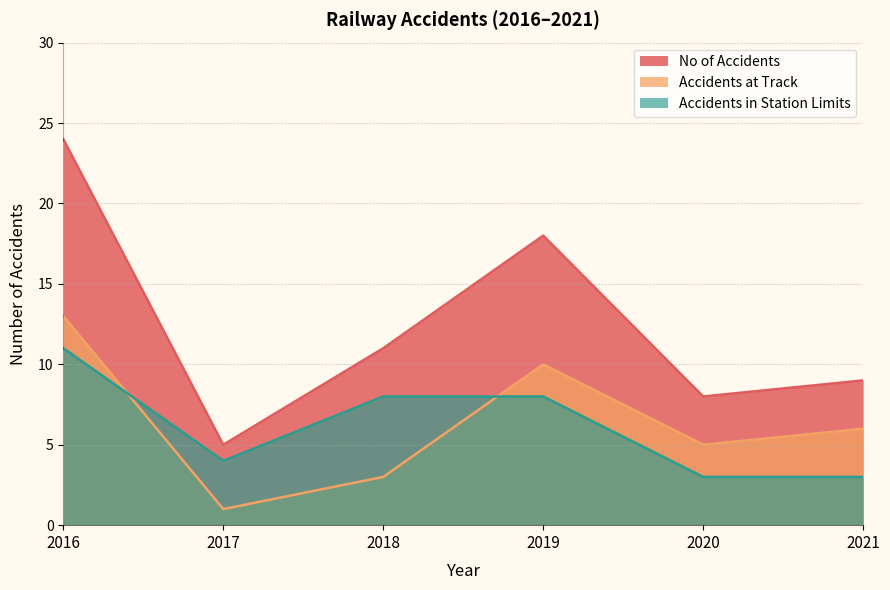

The No of Accidents series shows 7 at 2018. True or false?

False